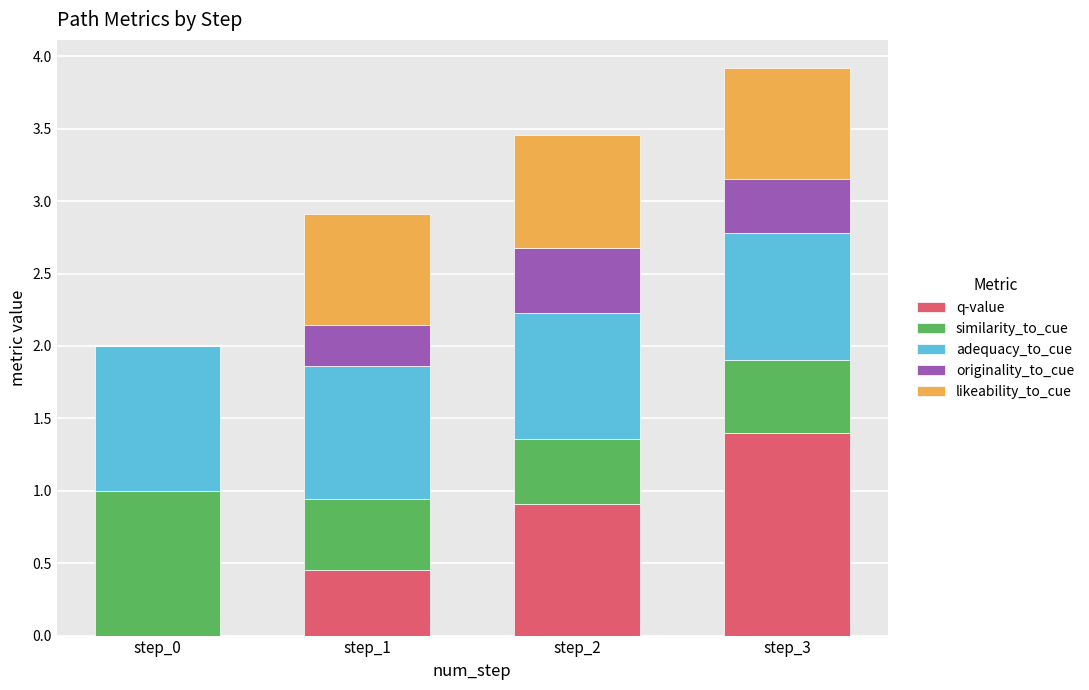

What is the sum of all q-value values?

2.8